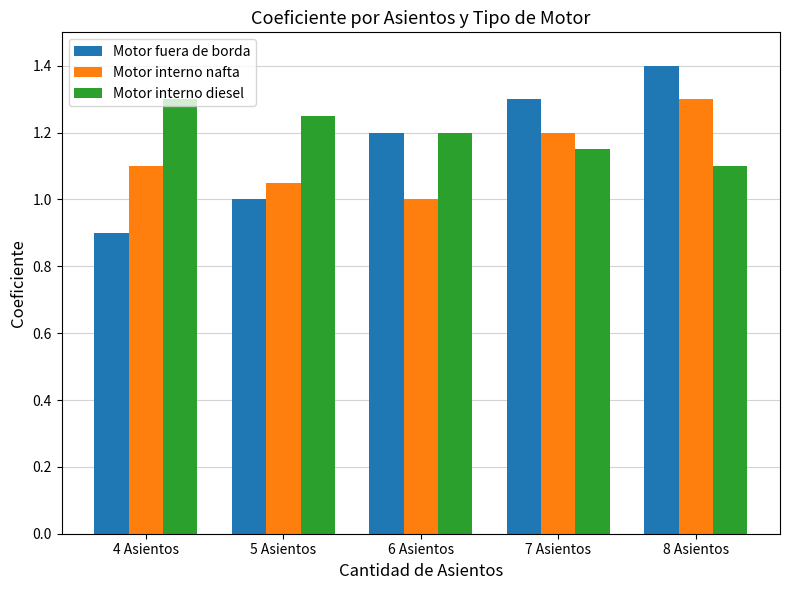

List the labels in order of Motor interno diesel value, largest first.

4 Asientos, 5 Asientos, 6 Asientos, 7 Asientos, 8 Asientos